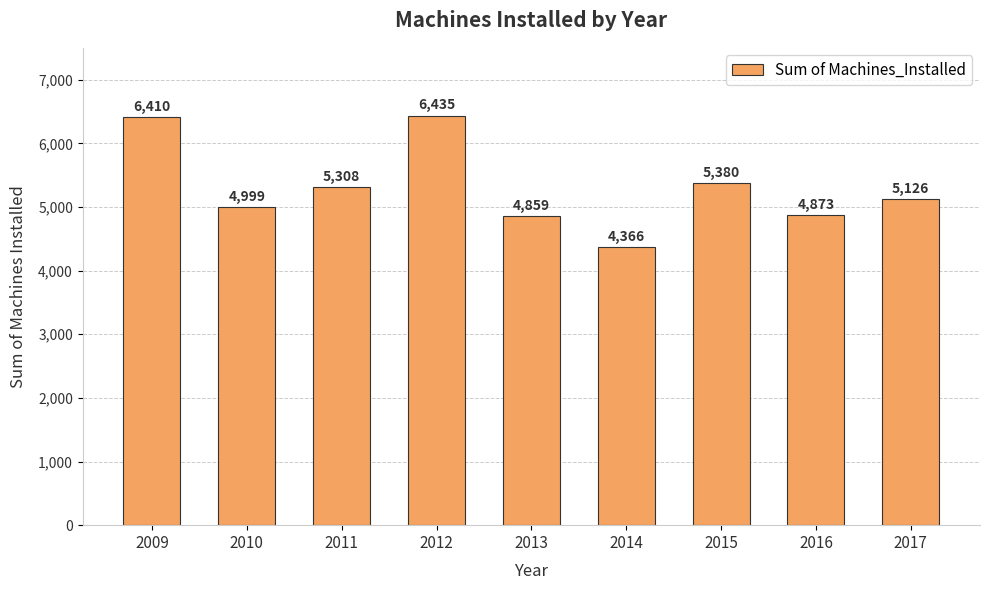

The chart shows a value of 6410.0 at 2009. True or false?

True